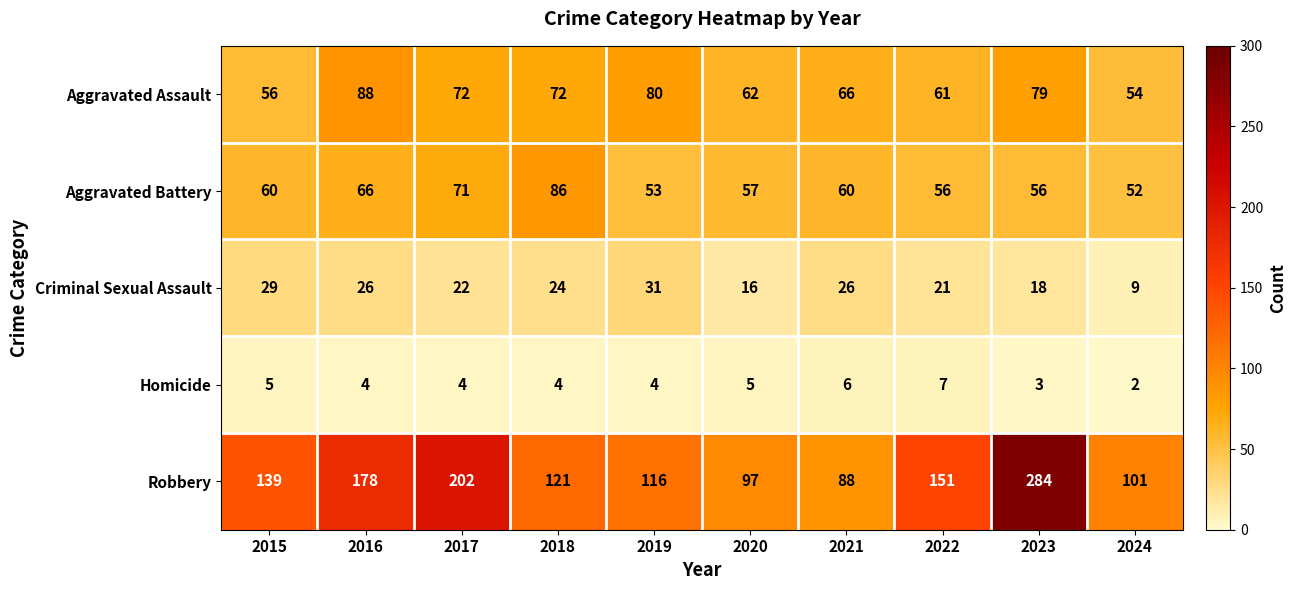

What is the total value across all series at 2021?

246